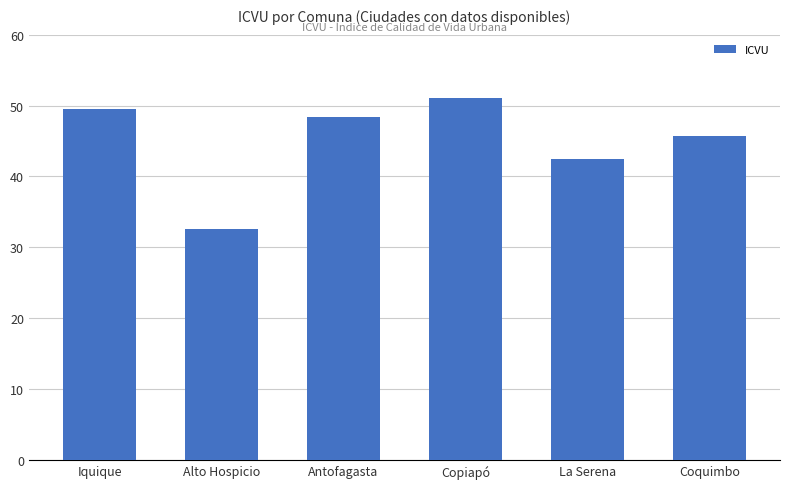

What is the label of the 5th bar from the left?

La Serena